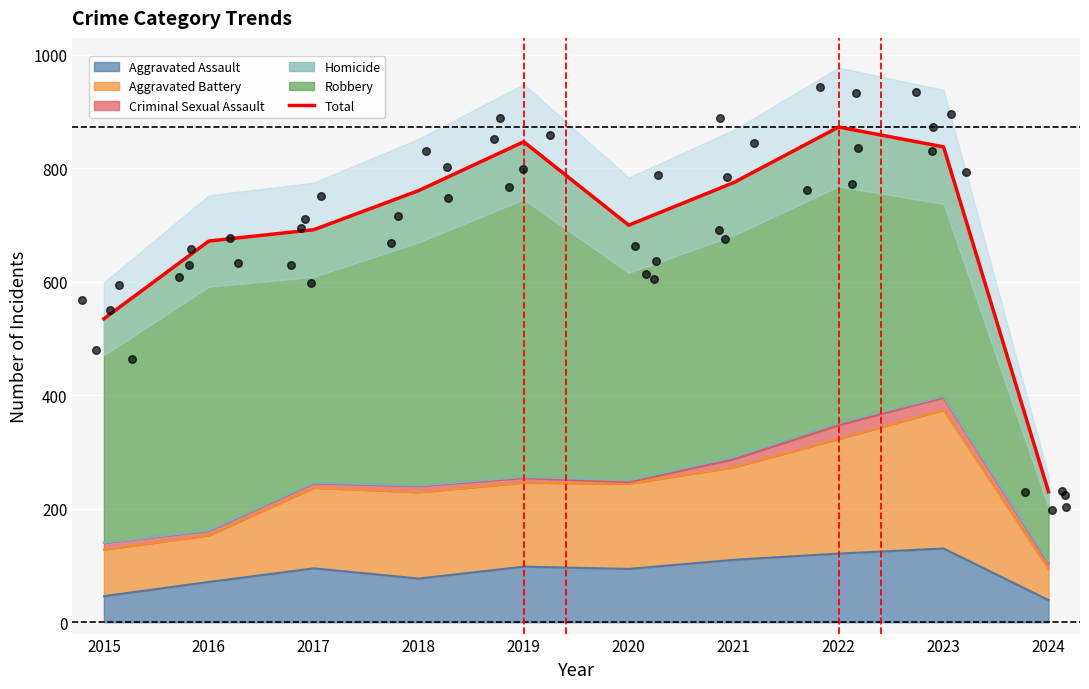

What is the ratio of the value at 2023 to the value at 2021?

1.1